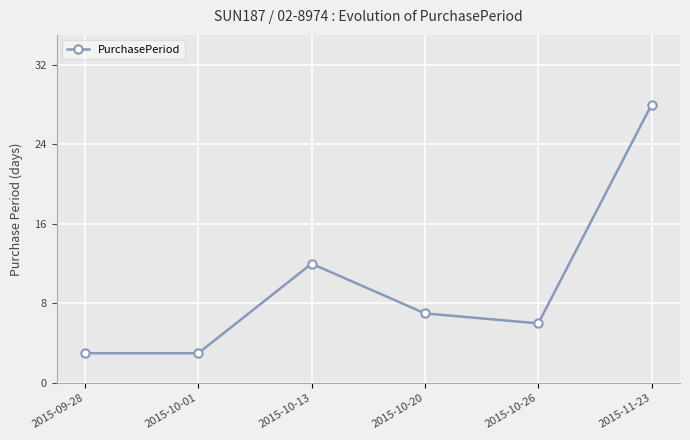

What position from the right is 2015-10-20?

3